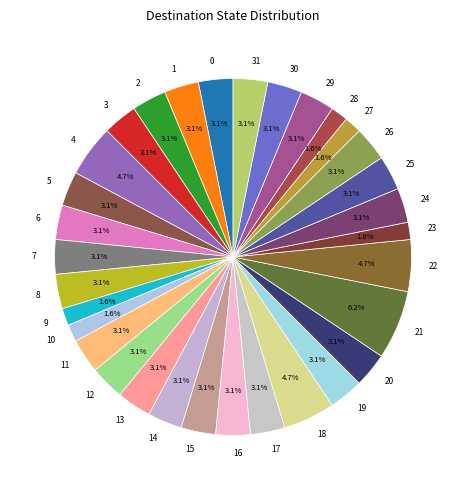

How many segments does this pie chart have?

32